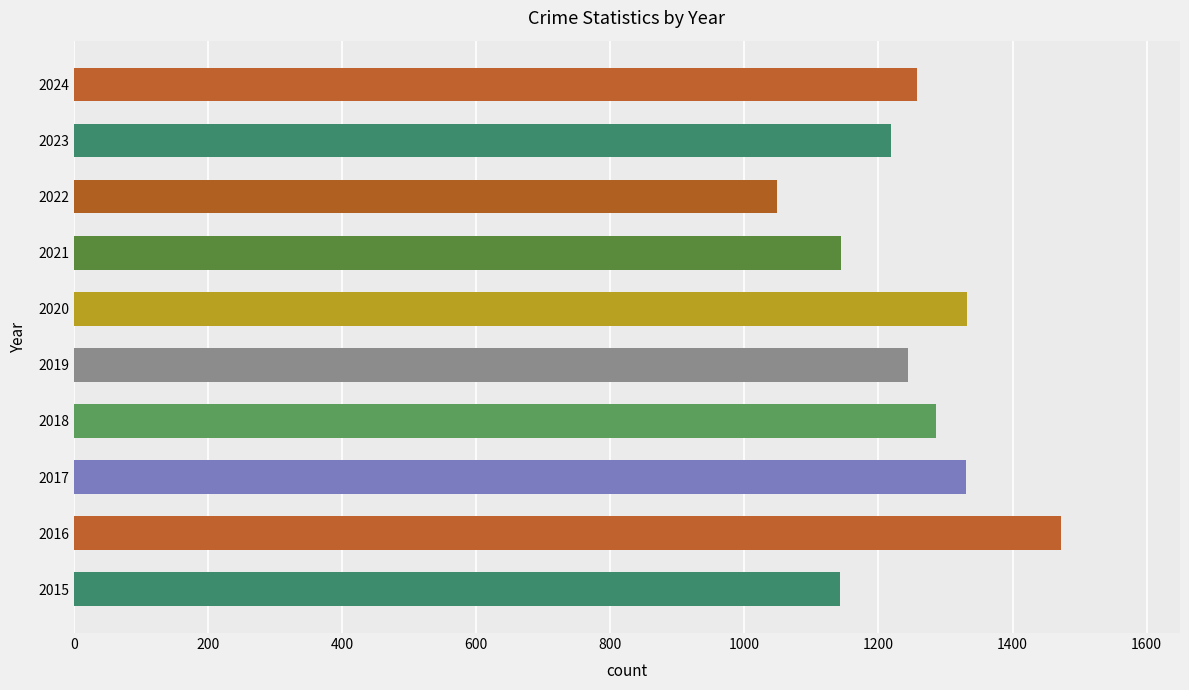

What is the change in value from 2015 to 2019?

+101